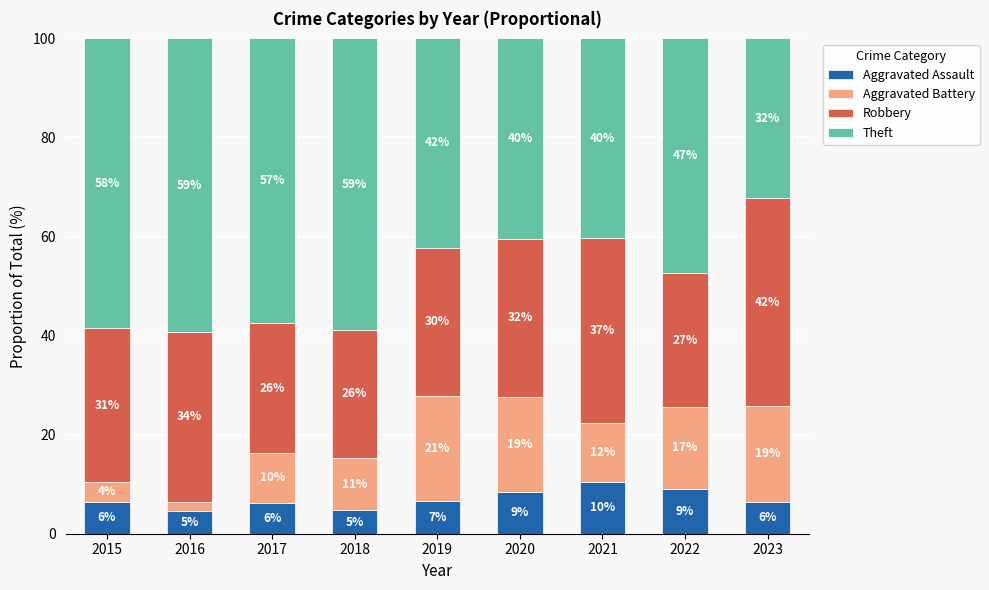

What are all the series names shown in the legend?

Aggravated Assault, Aggravated Battery, Robbery, Theft